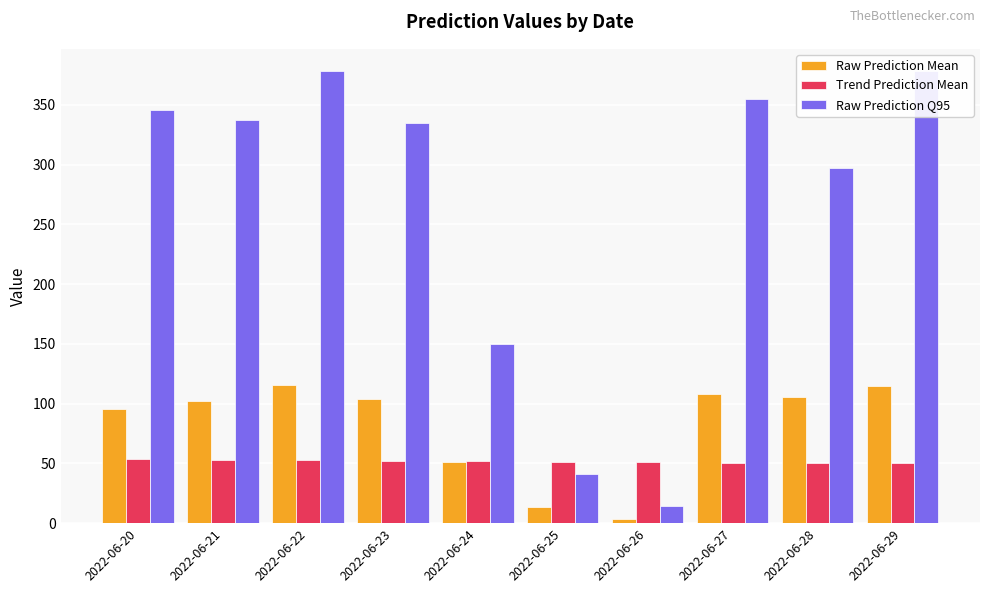

Where is Trend Prediction Mean nearest to the value 52?

2022-06-23